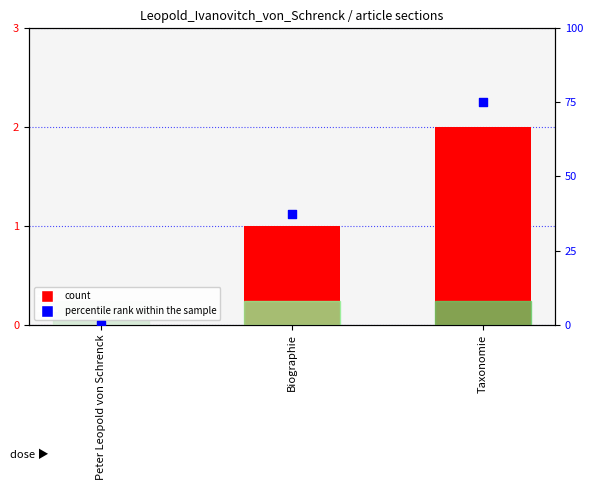

Which series has the largest Y range (max minus min)?

percentile rank within the sample